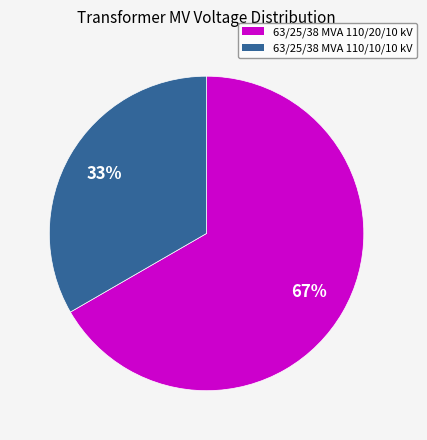

To the nearest percent, what is the average slice percentage?

50%